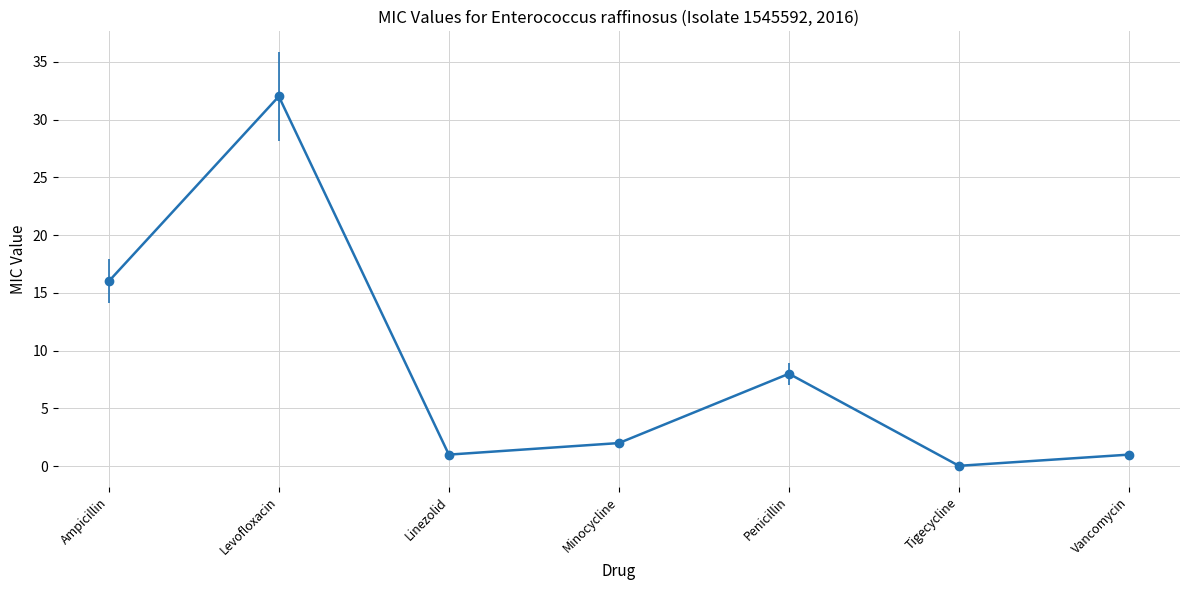

How many series are shown in this chart?

1